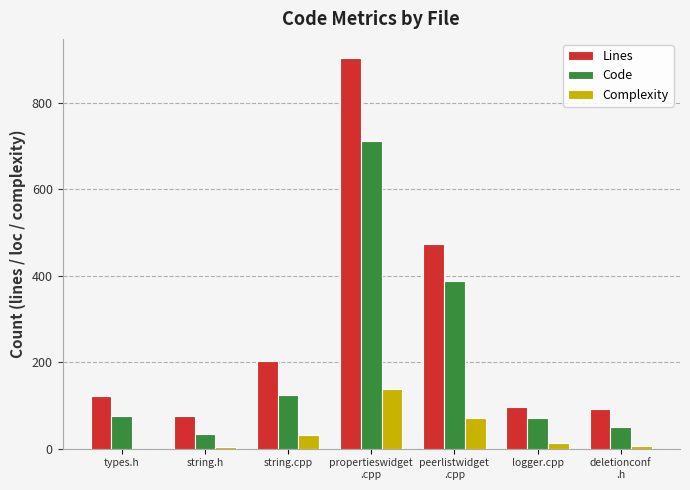

What is the total value across all series at types.h?

196